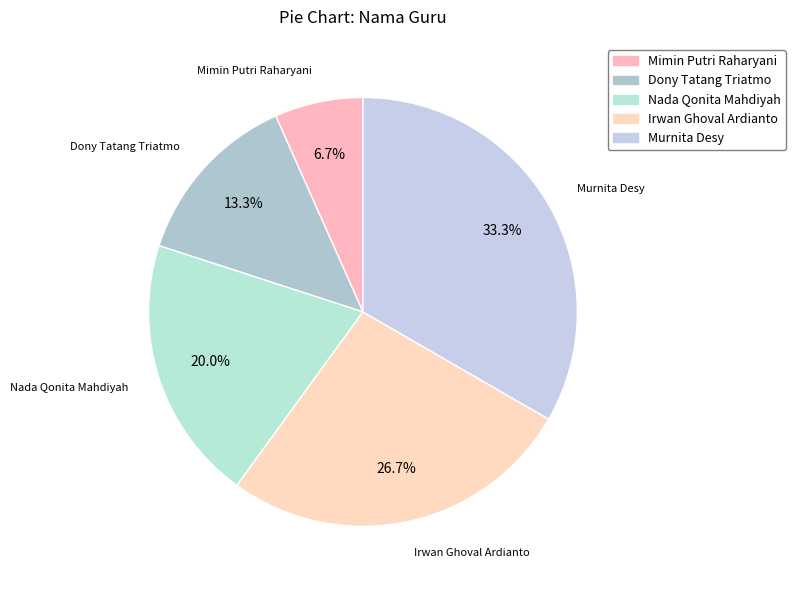

Rank the categories by value from lowest to highest.

Mimin Putri Raharyani, Dony Tatang Triatmo, Nada Qonita Mahdiyah, Irwan Ghoval Ardianto, Murnita Desy